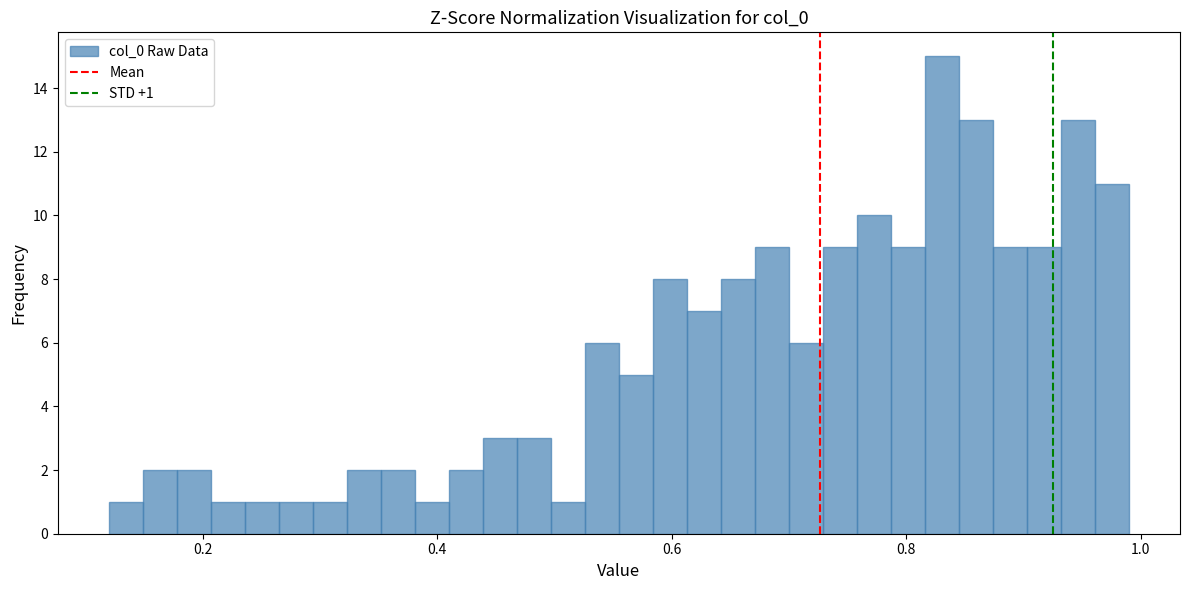

Around what value on the x-axis is the tallest bar? Give the approximate position of its centre, as read against the axis.

0.84